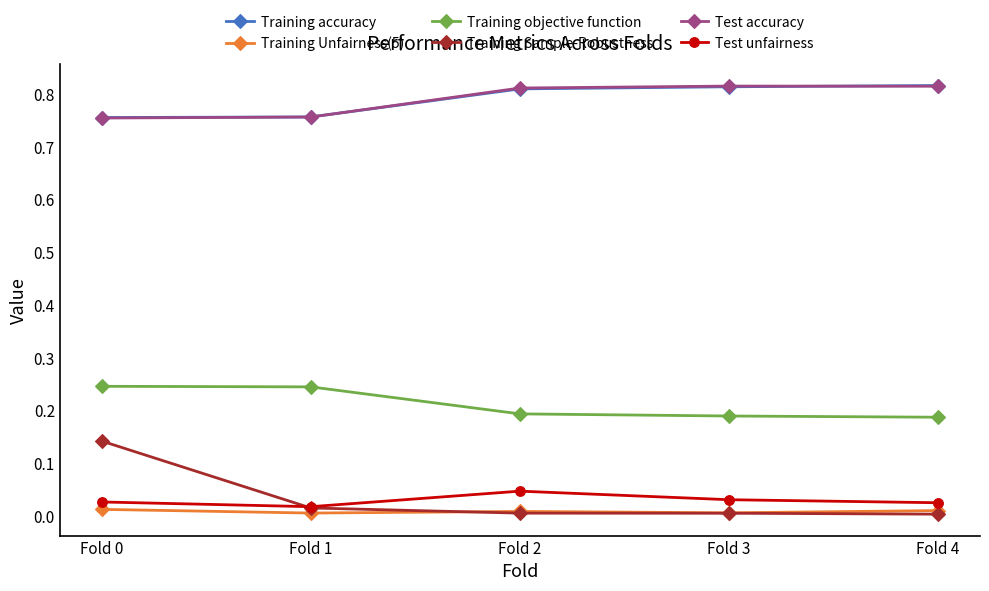

How many lines are shown in the chart?

6